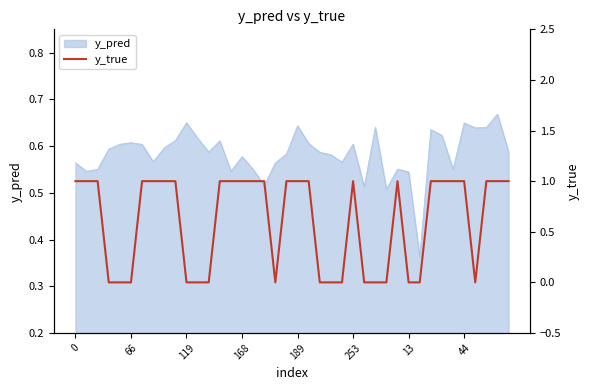

True or false: the data shows 1 at 11.

False